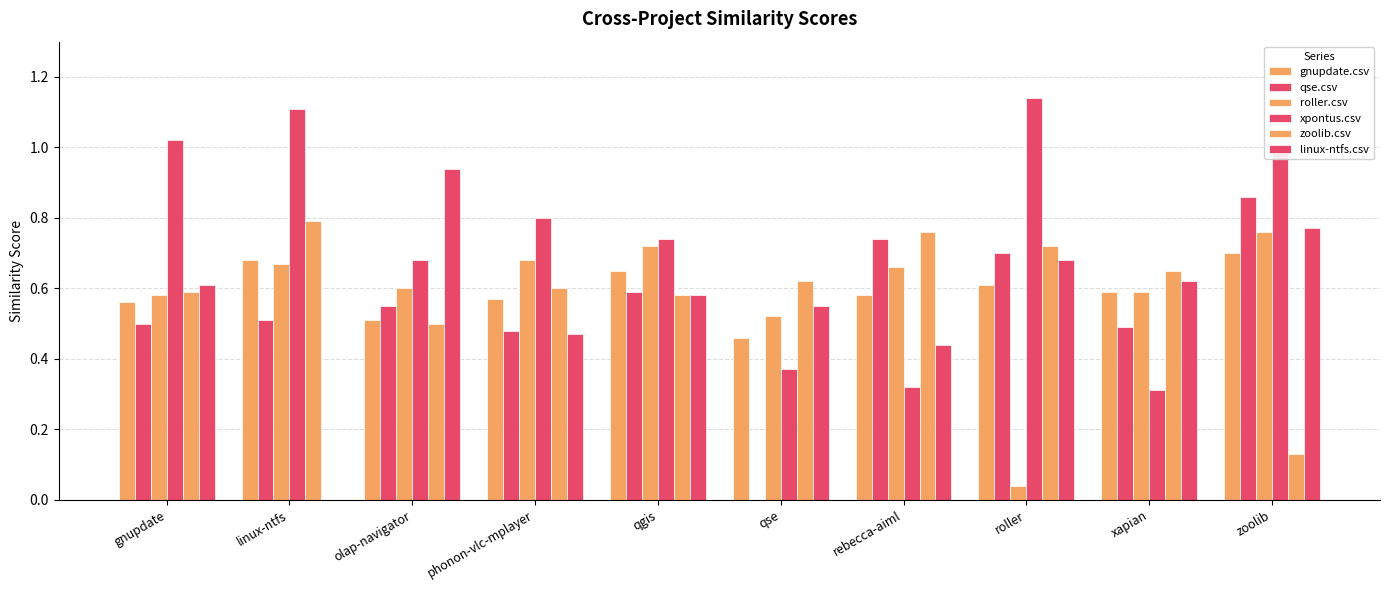

Reading left to right, transcribe all the data shown in this chart.

gnupdate.csv: gnupdate=0.6	linux-ntfs=0.7	olap-navigator=0.5	phonon-vlc-mplayer=0.6	qgis=0.7	qse=0.5	rebecca-aiml=0.6	roller=0.6	xapian=0.6	zoolib=0.7
qse.csv: gnupdate=0.5	linux-ntfs=0.5	olap-navigator=0.6	phonon-vlc-mplayer=0.5	qgis=0.6	qse=0.0	rebecca-aiml=0.7	roller=0.7	xapian=0.5	zoolib=0.9
roller.csv: gnupdate=0.6	linux-ntfs=0.7	olap-navigator=0.6	phonon-vlc-mplayer=0.7	qgis=0.7	qse=0.5	rebecca-aiml=0.7	roller=0.0	xapian=0.6	zoolib=0.8
xpontus.csv: gnupdate=1.0	linux-ntfs=1.1	olap-navigator=0.7	phonon-vlc-mplayer=0.8	qgis=0.7	qse=0.4	rebecca-aiml=0.3	roller=1.1	xapian=0.3	zoolib=1.0
zoolib.csv: gnupdate=0.6	linux-ntfs=0.8	olap-navigator=0.5	phonon-vlc-mplayer=0.6	qgis=0.6	qse=0.6	rebecca-aiml=0.8	roller=0.7	xapian=0.7	zoolib=0.1
linux-ntfs.csv: gnupdate=0.6	linux-ntfs=0.0	olap-navigator=0.9	phonon-vlc-mplayer=0.5	qgis=0.6	qse=0.6	rebecca-aiml=0.4	roller=0.7	xapian=0.6	zoolib=0.8